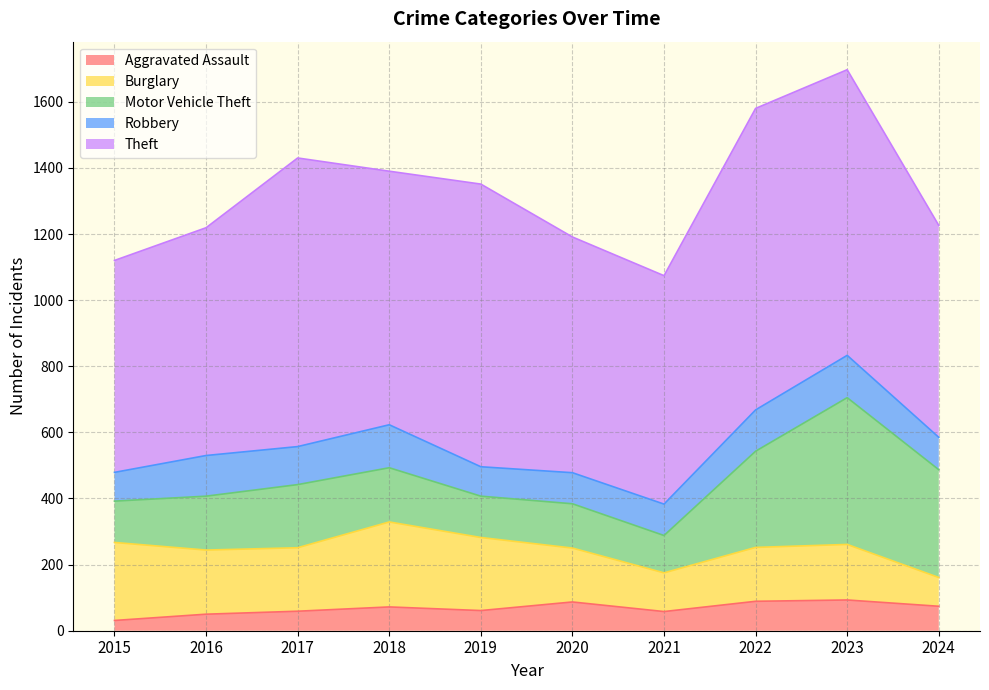

How many data points does each series have?

10